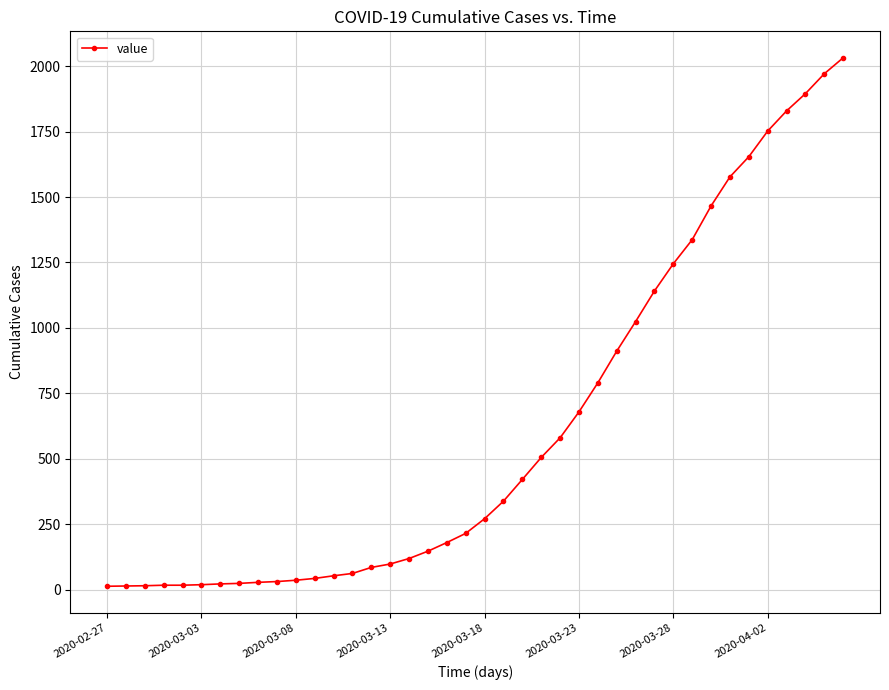

What is the difference between the maximum and minimum values?

2019